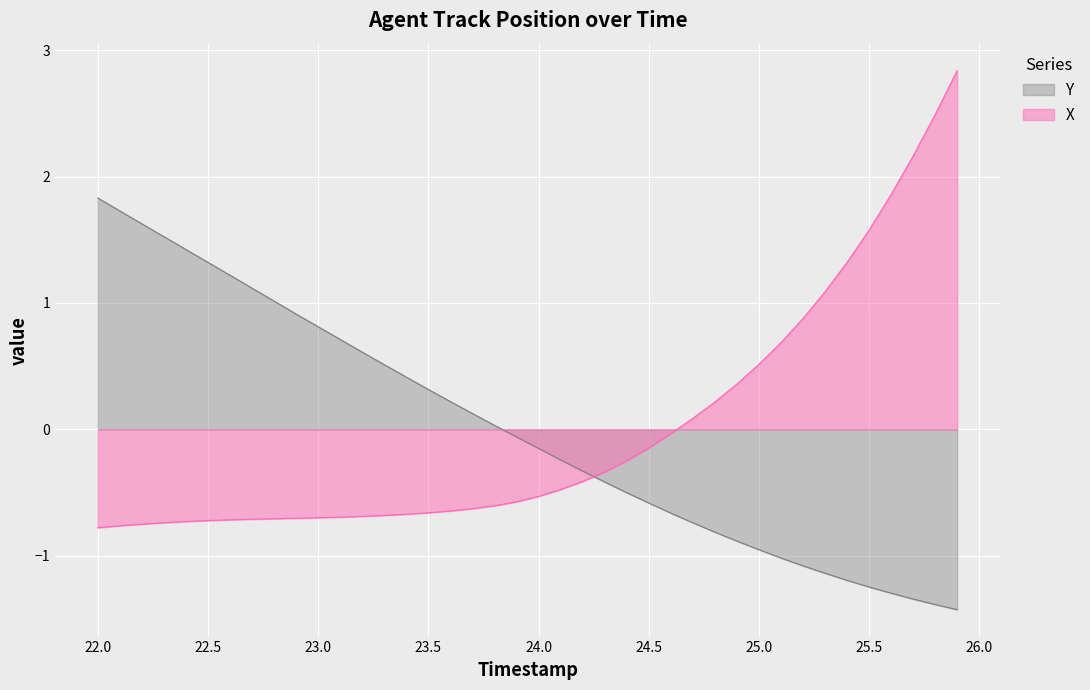

Is it true that X equals -0.7 at 23.5?

True